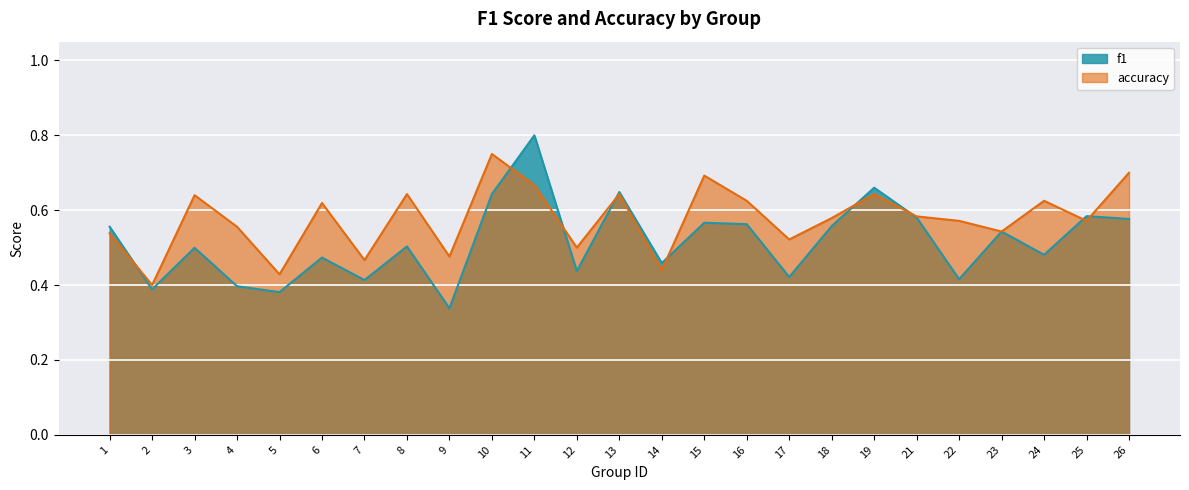

At which category is the sum across all series the highest?

11